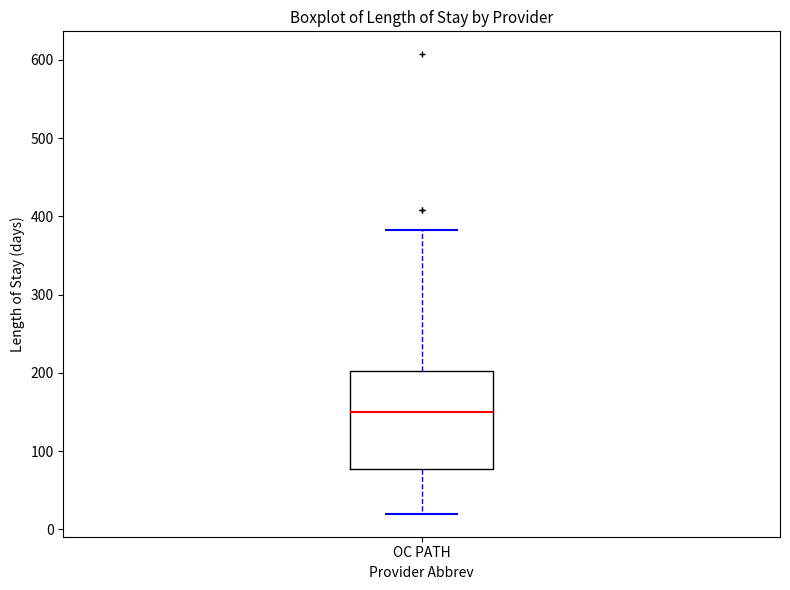

Read this box plot against the y-axis: the position of the median line, the range covered by the box, and the ends of both whiskers. The values are not printed on the chart, so give them approximately, as read against the axis.

median 150, box 80 to 200, whiskers 20 to 380